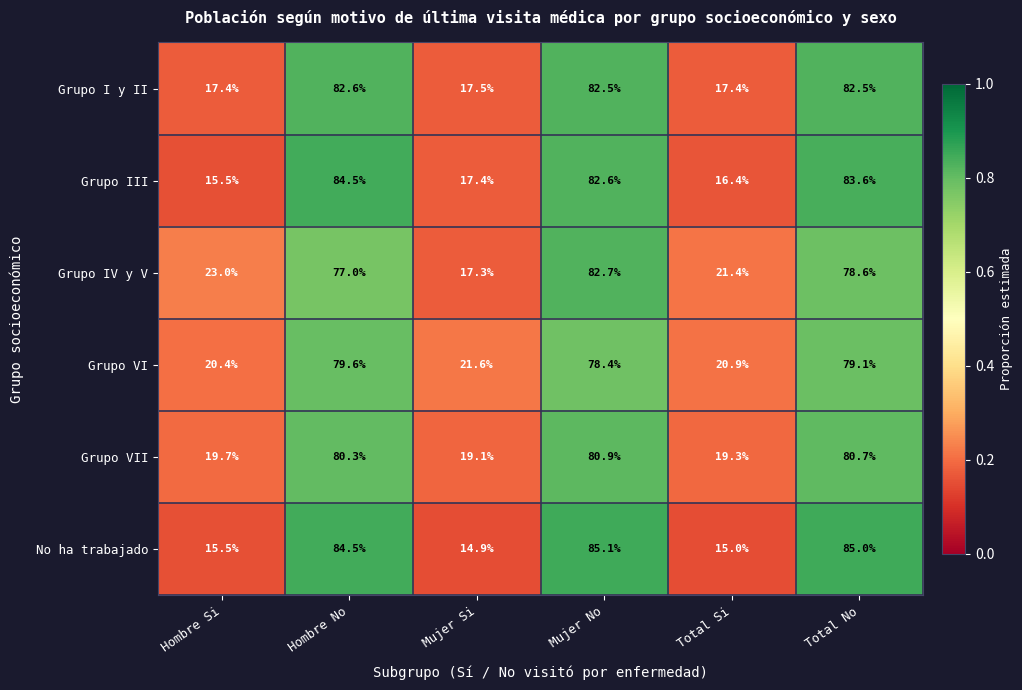

Is the value of Grupo IV y V at Hombre Si greater than the value of Grupo III at Hombre No?

No